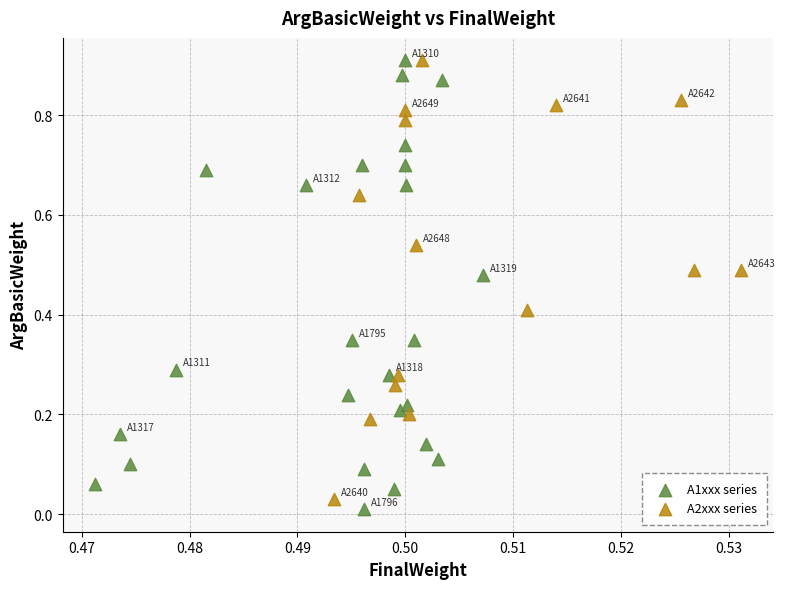

What are all the series names shown in the legend?

A1xxx series, A2xxx series